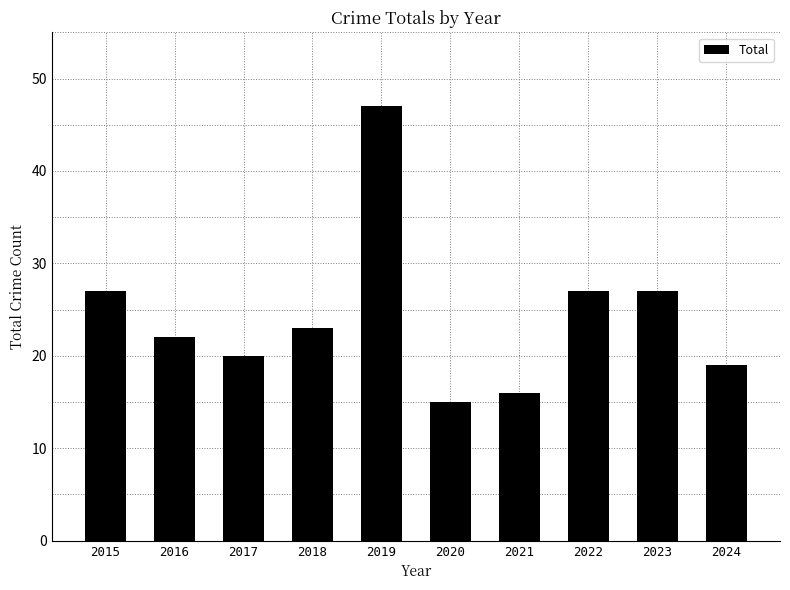

What is the change in value from 2023 to 2024?

-8